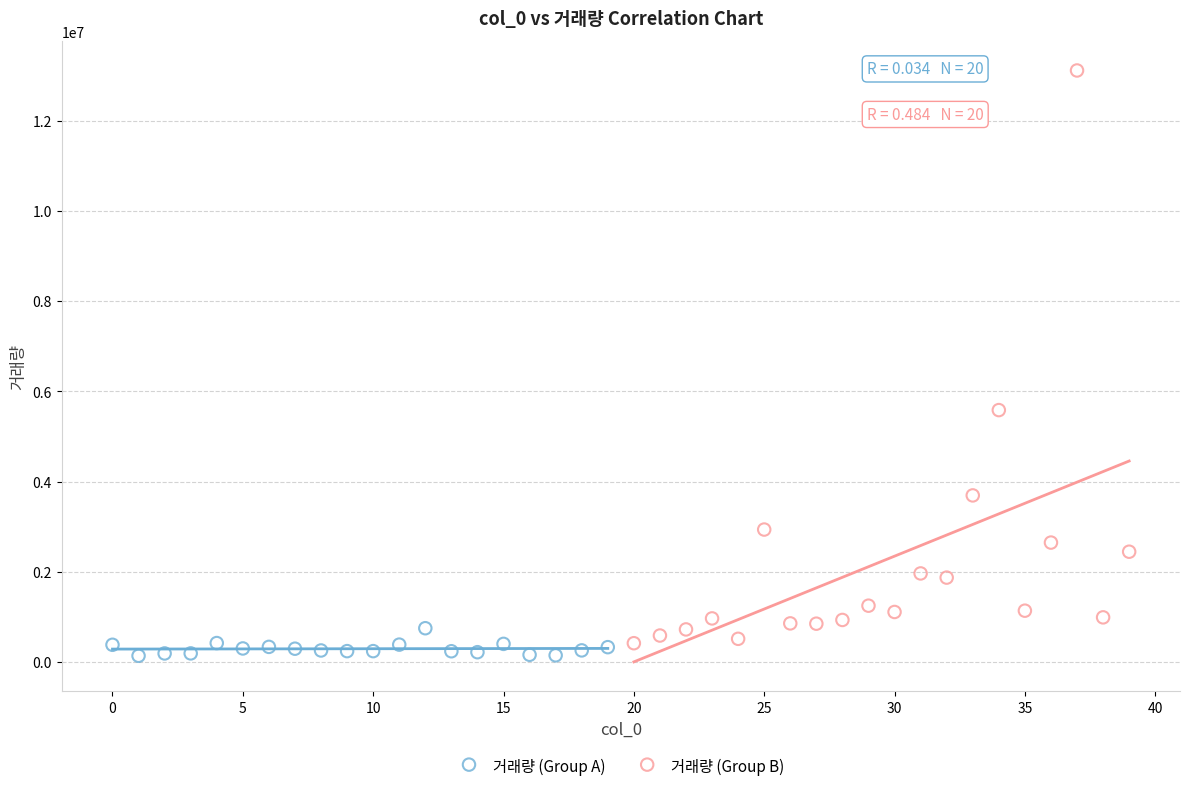

Which series has the widest spread of Y values?

거래량 (Group B)